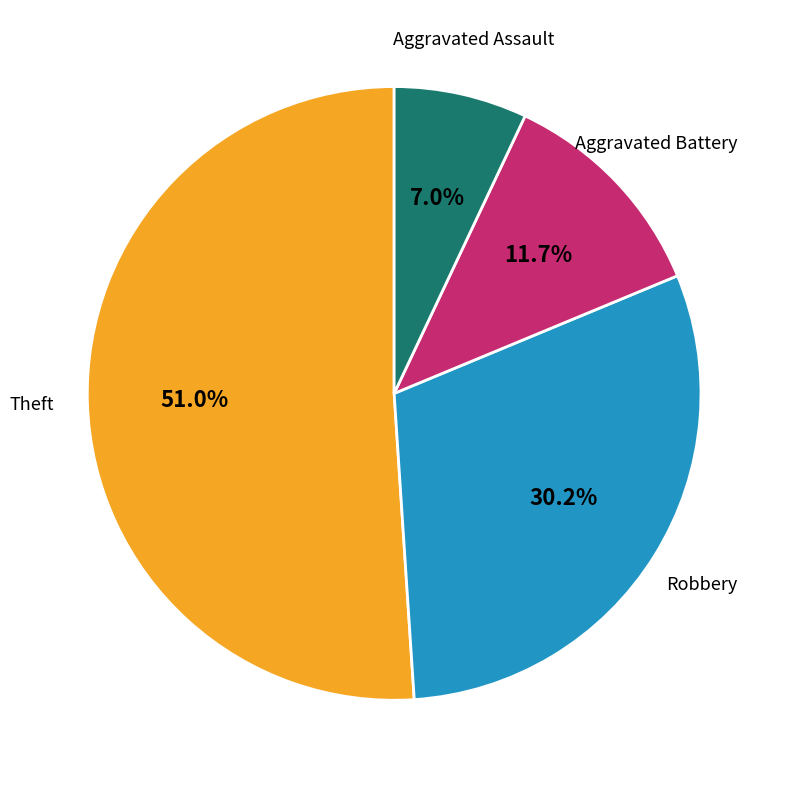

Is there a majority slice in this chart?

Yes